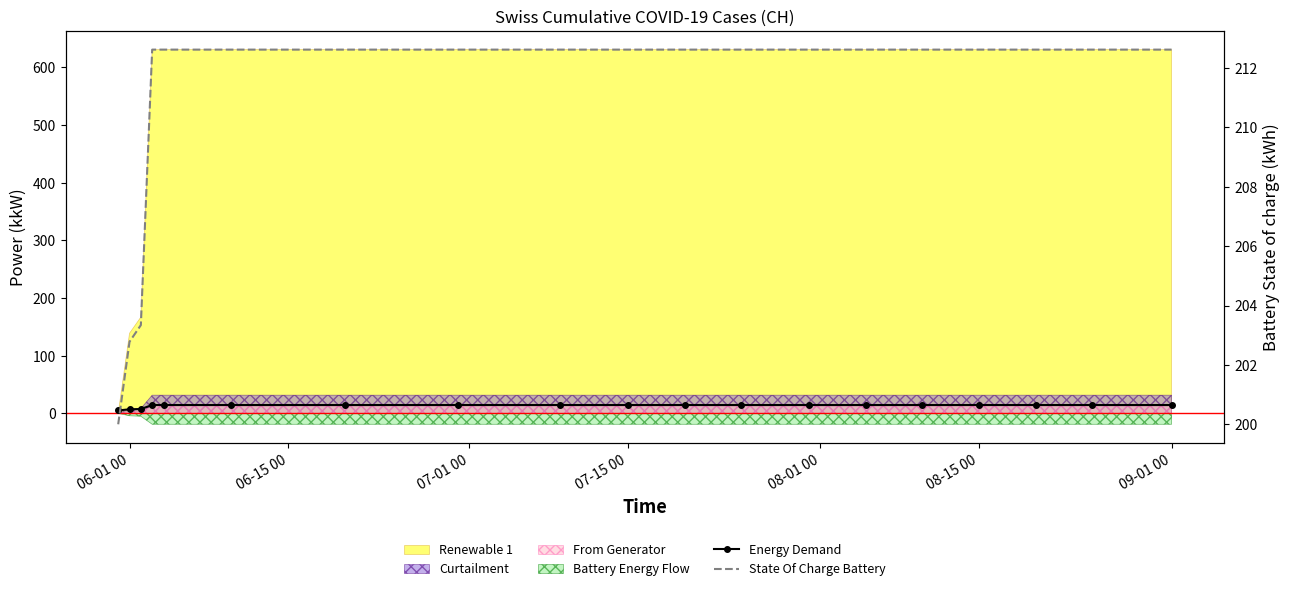

Which series has the largest total across all categories?

State Of Charge Battery